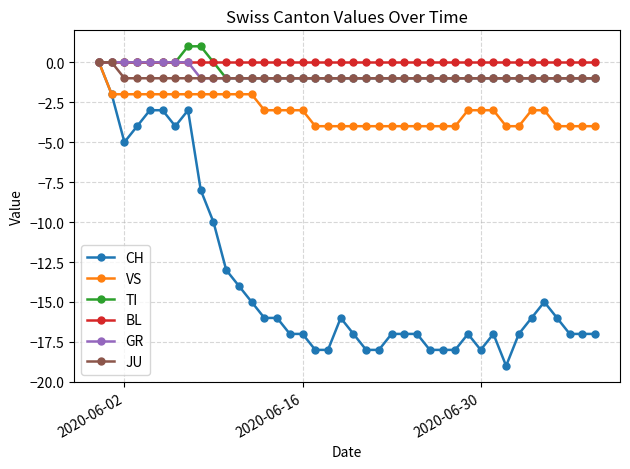

What is the difference between the maximum and minimum values in the JU series?

1